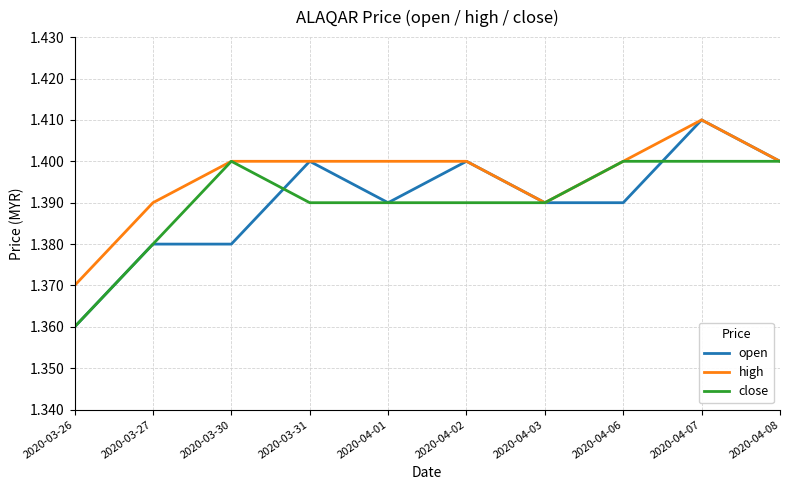

True or false: open has a value of 2.4 at 2020-03-27.

False